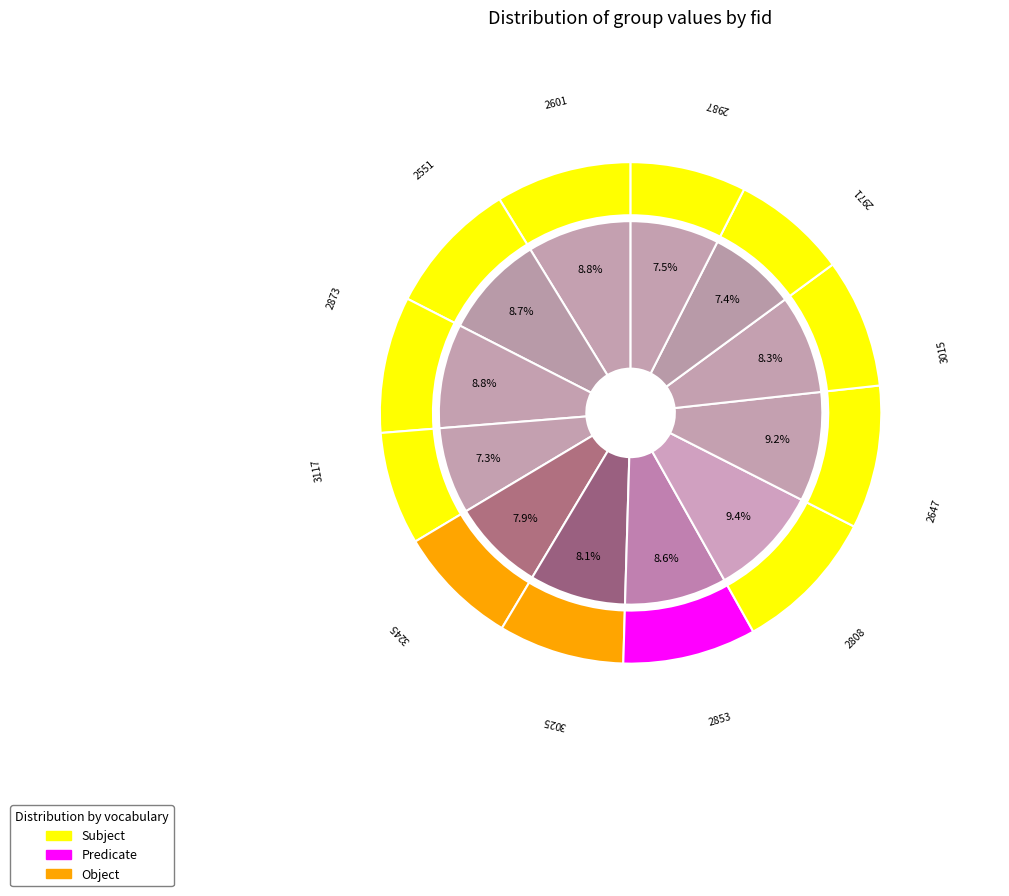

Count the number of slices in the pie.

12